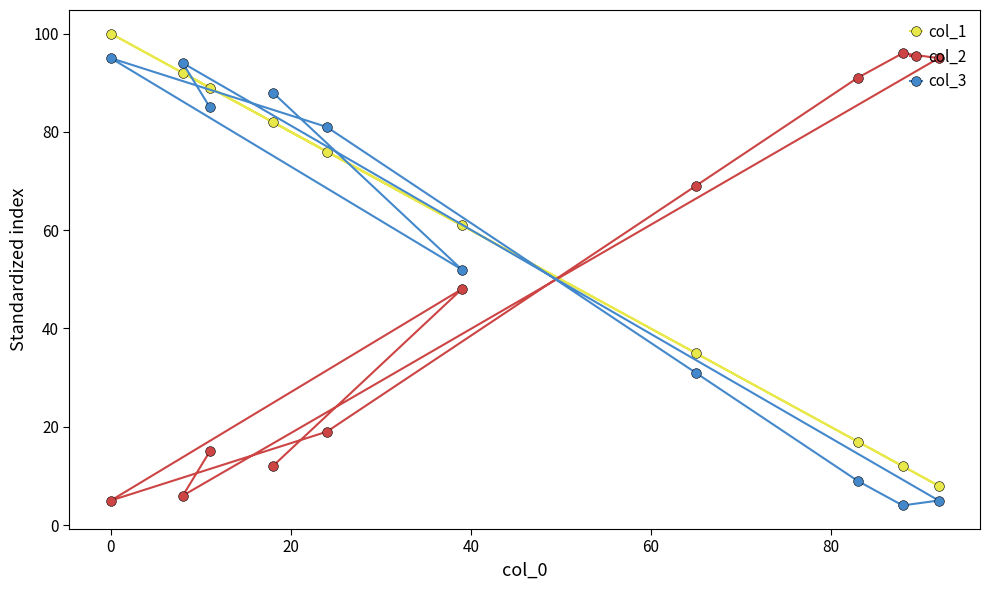

What is the difference between the maximum and second lowest values in the col_1 series?

88